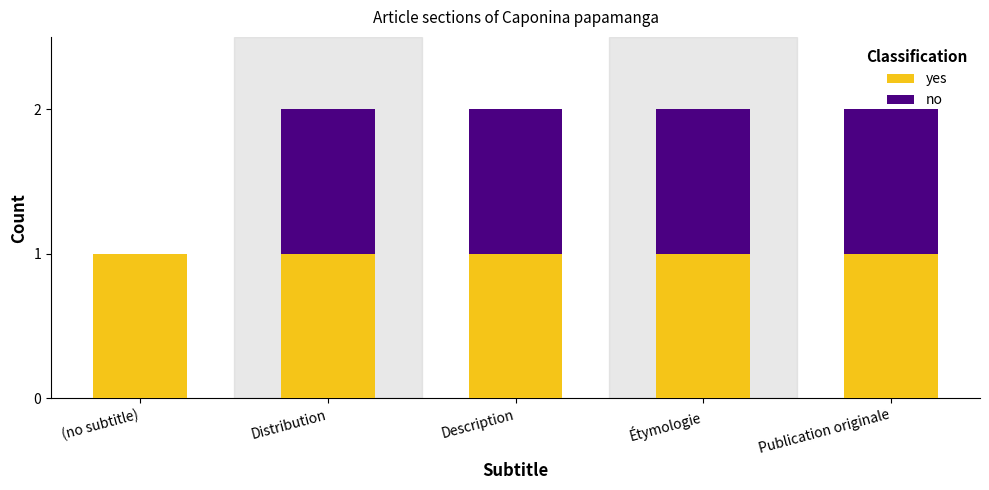

True or false: yes has a value of 1 at Distribution.

True